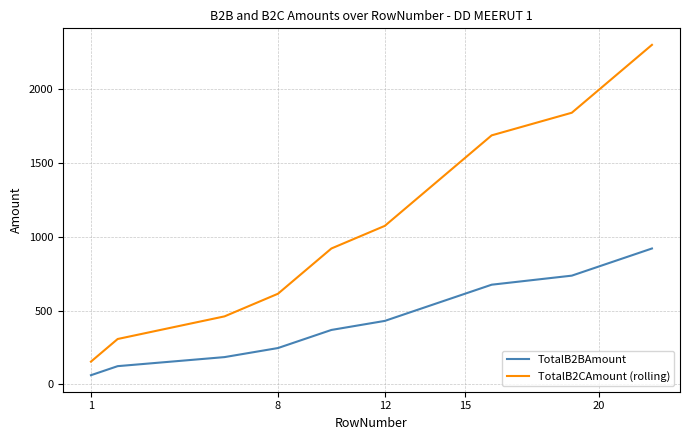

True or false: TotalB2CAmount (rolling) and TotalB2BAmount cross at least once.

False